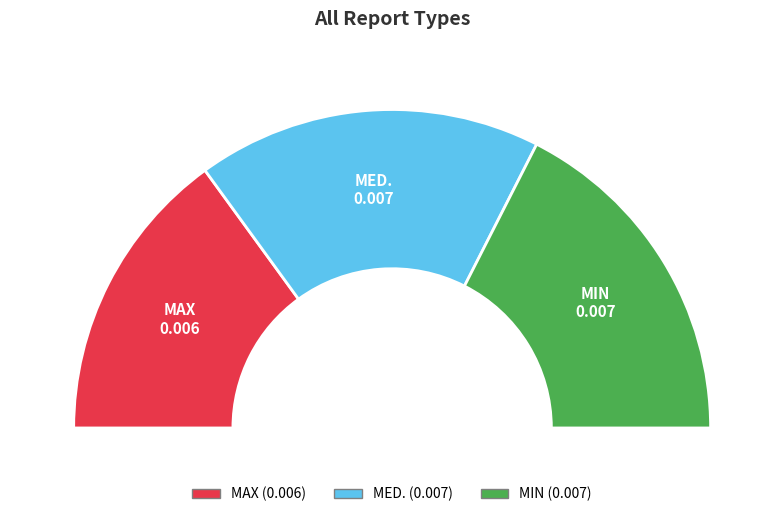

Is the sum of MED. and MIN greater than half?

Yes